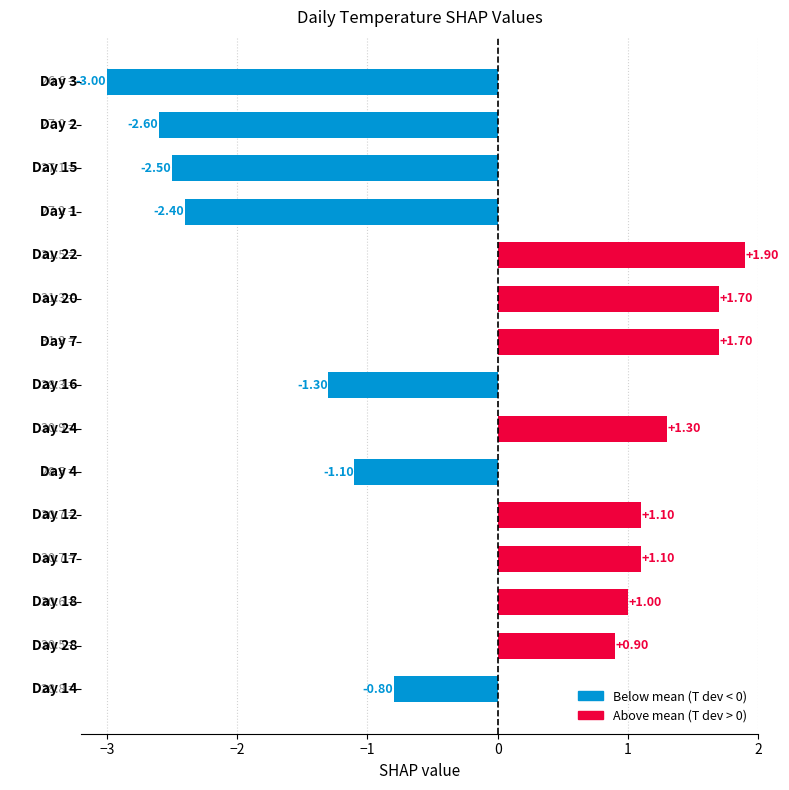

What is the difference between the second highest and minimum values?

4.7